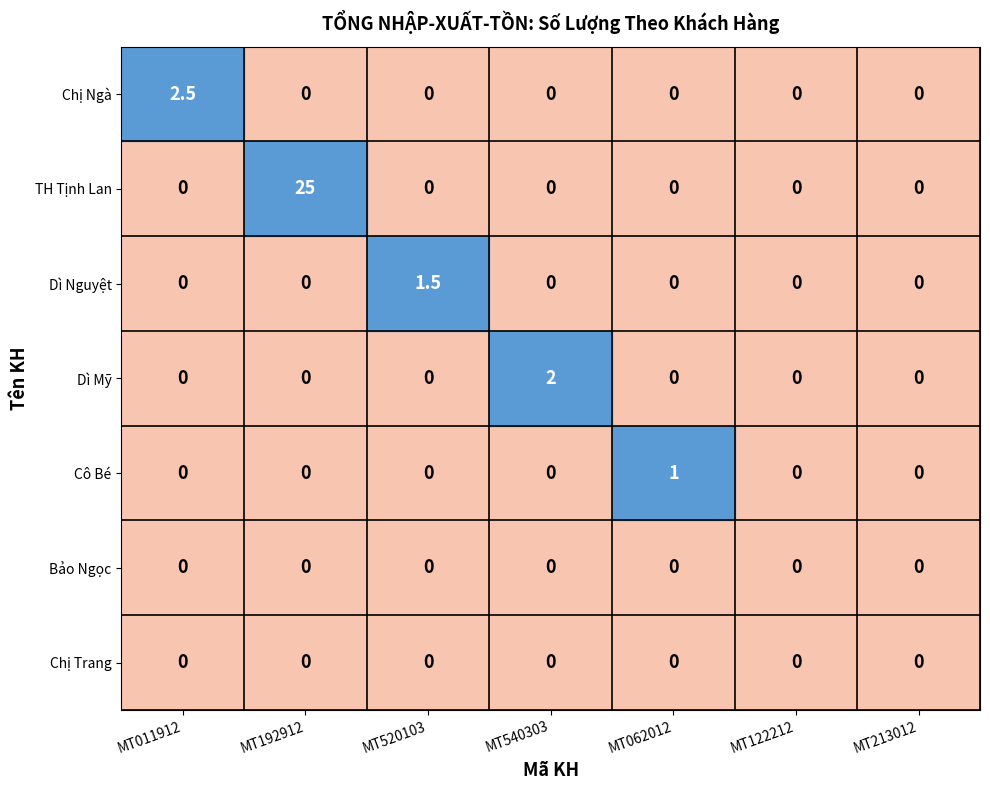

Is it true that Chị Ngà equals 2.5 at MT011912?

True